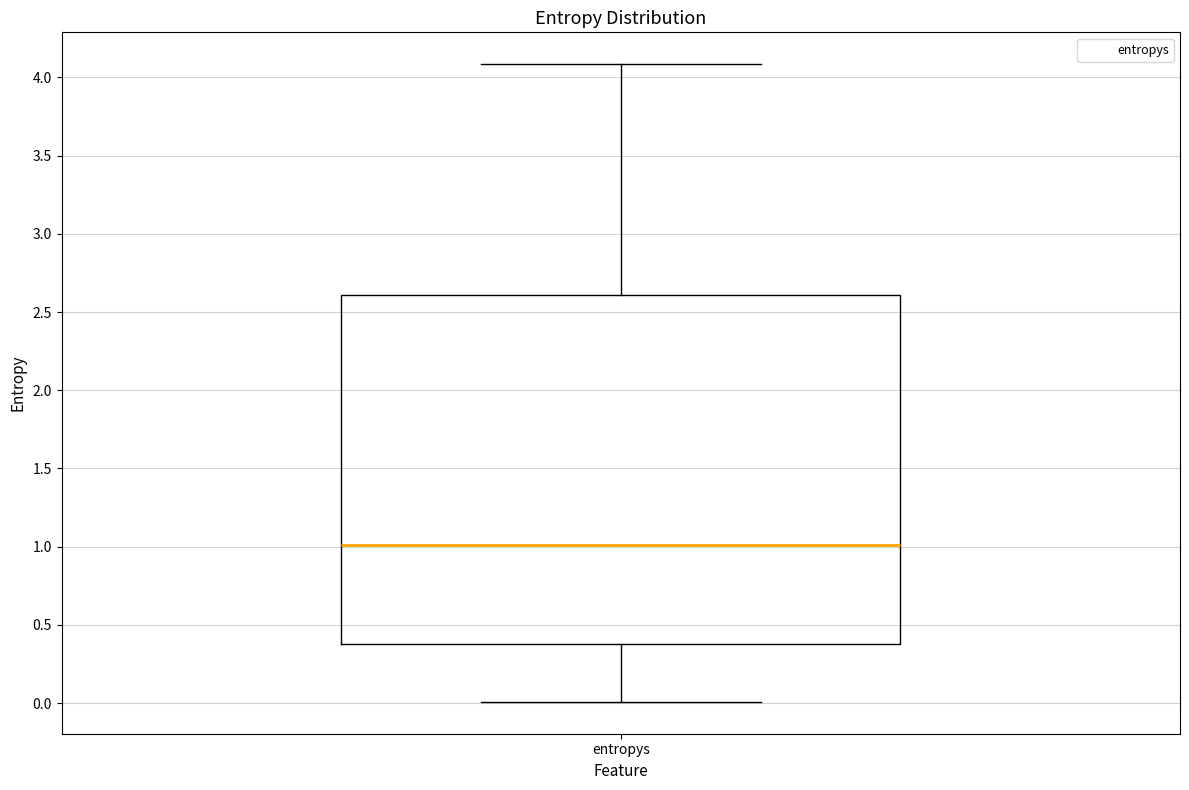

Where is the lower edge of the box for entropys on the y-axis? The values are not printed on the chart, so give them approximately, as read against the axis.

0.4